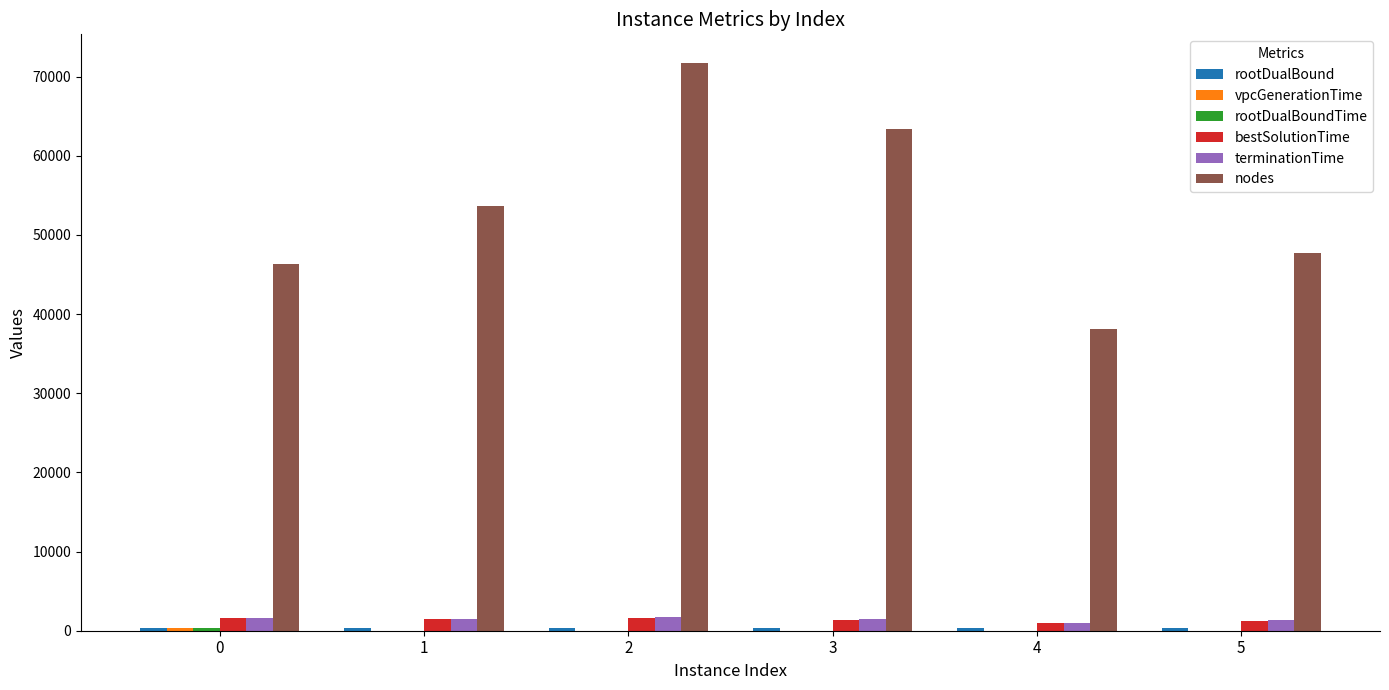

Which series has the widest spread of values?

nodes